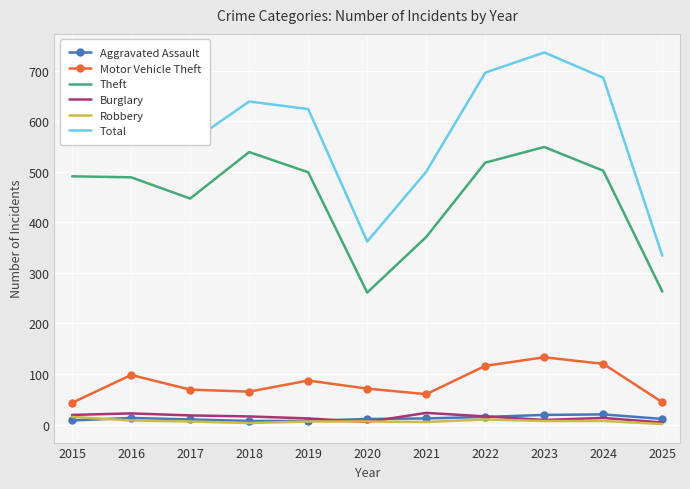

Which series has the largest total across all categories?

Total